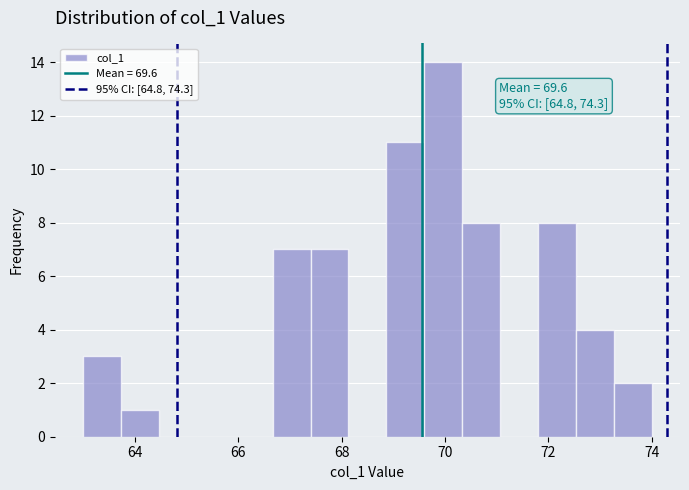

Around what value on the x-axis is the tallest bar? Give the approximate position of its centre, as read against the axis.

70.0